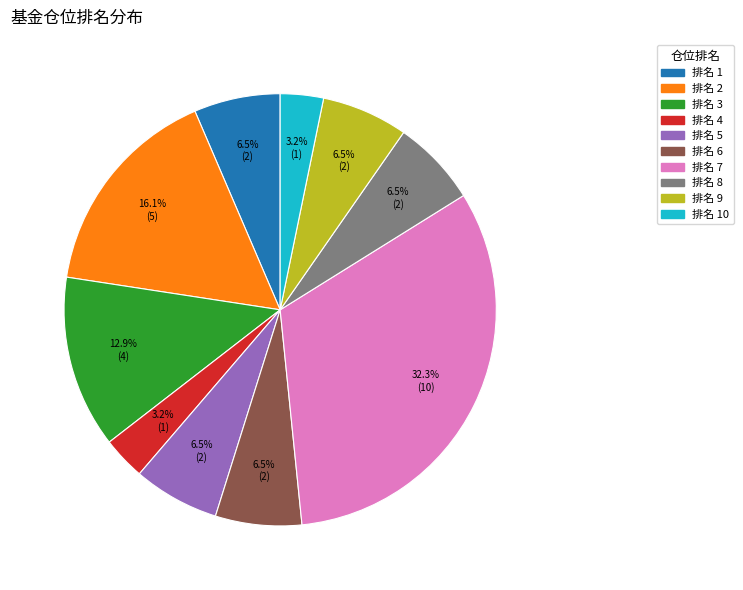

Is there any slice that represents more than half of the pie?

No